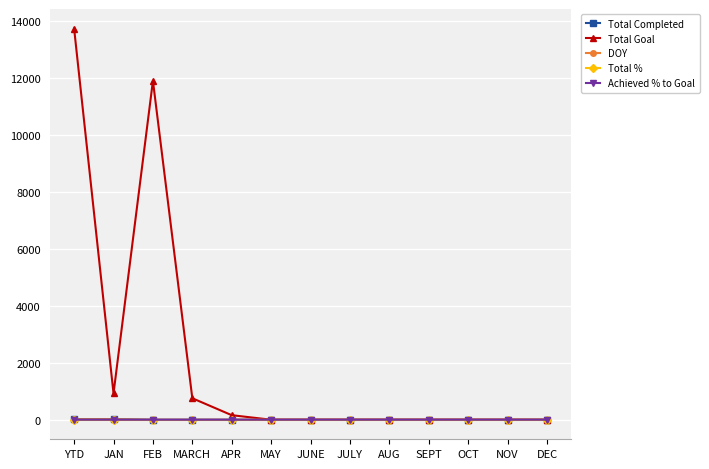

What is the label of the 9th point from the left?

AUG